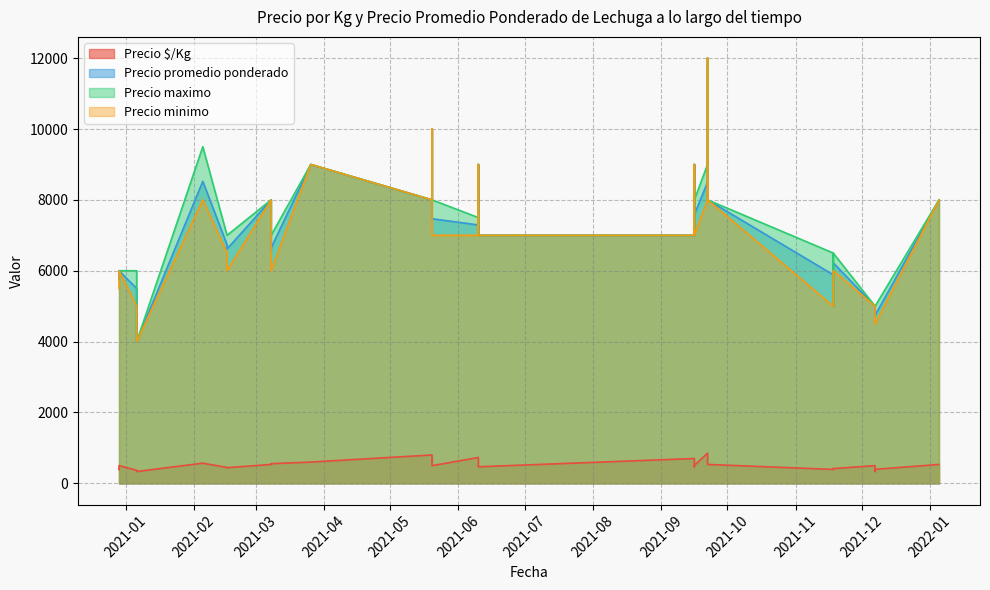

How many data points in Precio minimo are less than 7000?

16